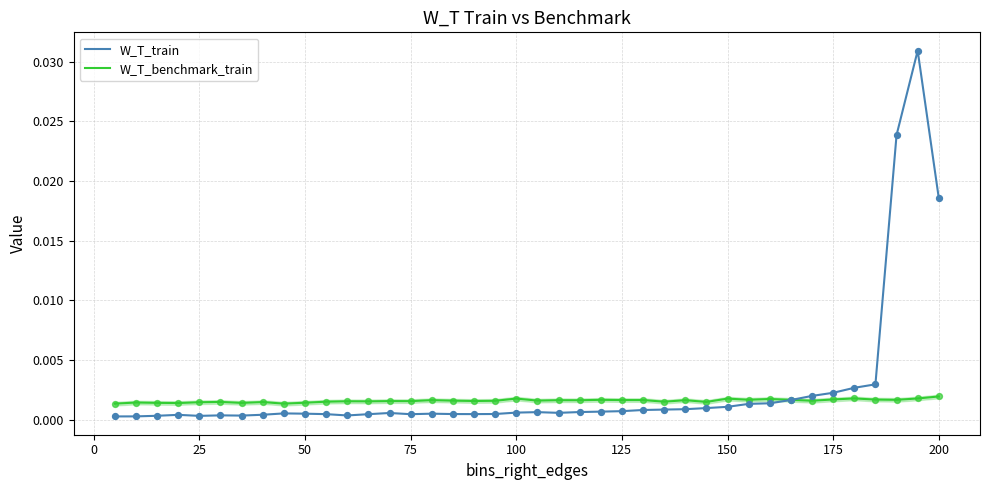

At how many categories does at least one series exceed 0?

40